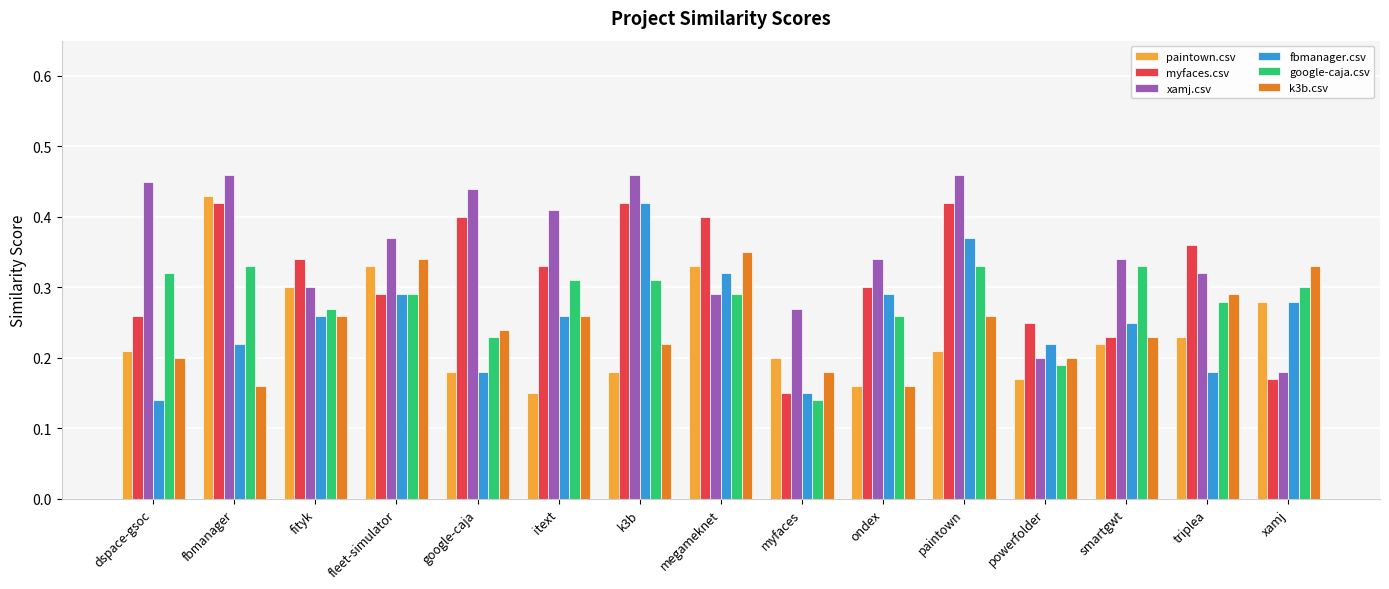

Is the value of google-caja.csv at xamj greater than the value of xamj.csv at triplea?

No